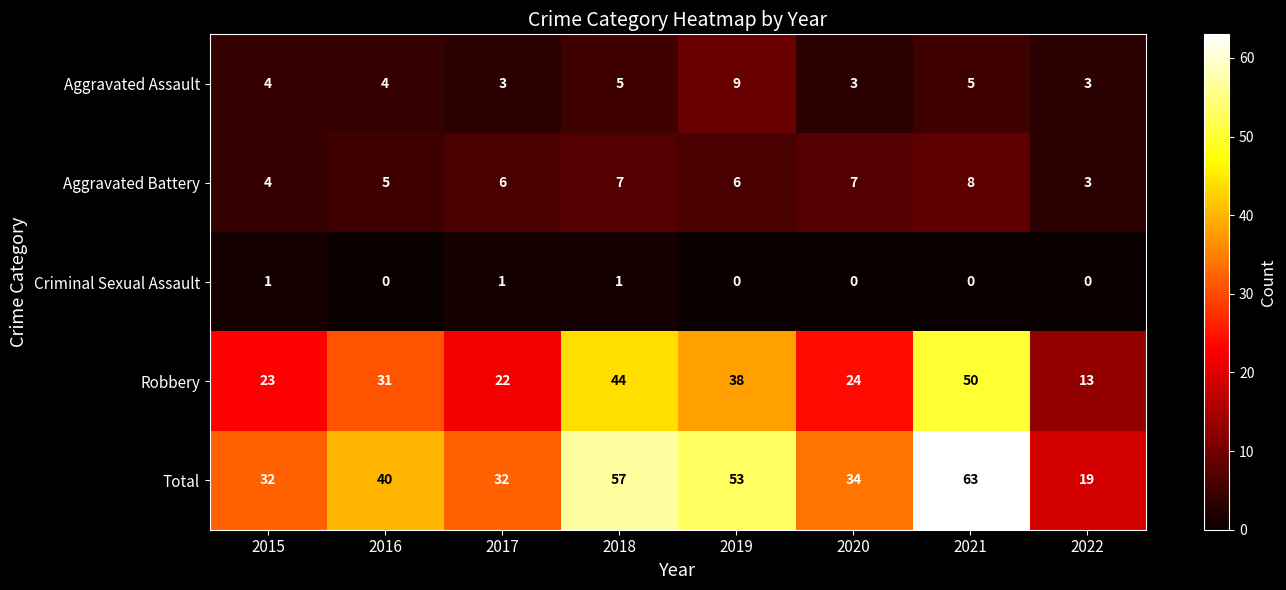

At 2017, list the series in order from smallest to largest.

Criminal Sexual Assault, Aggravated Assault, Aggravated Battery, Robbery, Total